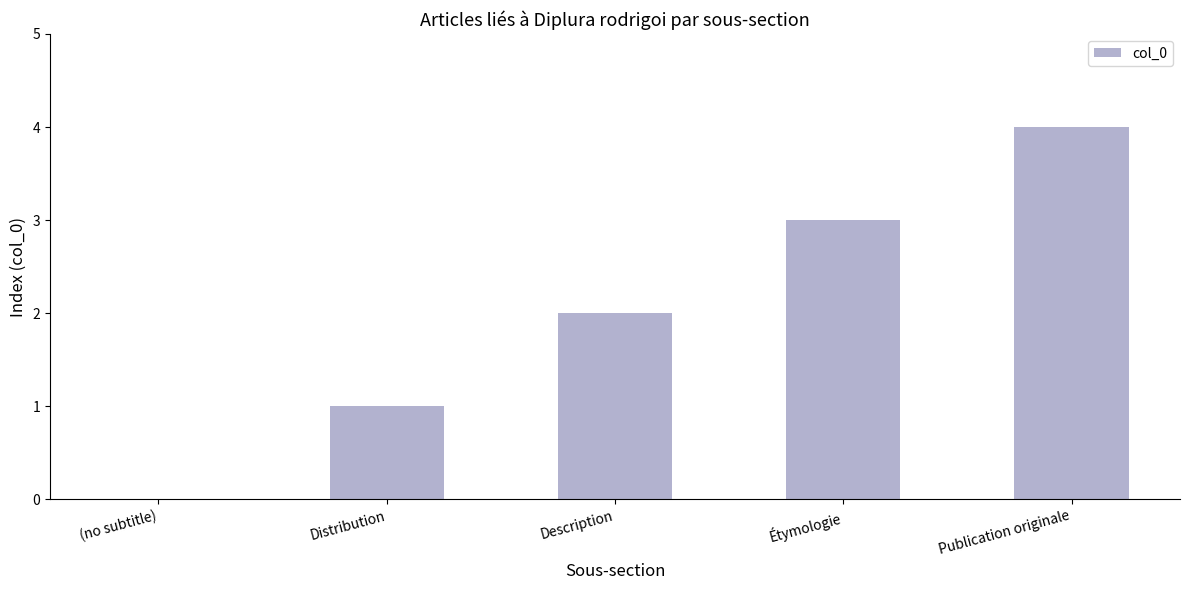

At which category does the chart reach its peak across all series?

Publication originale